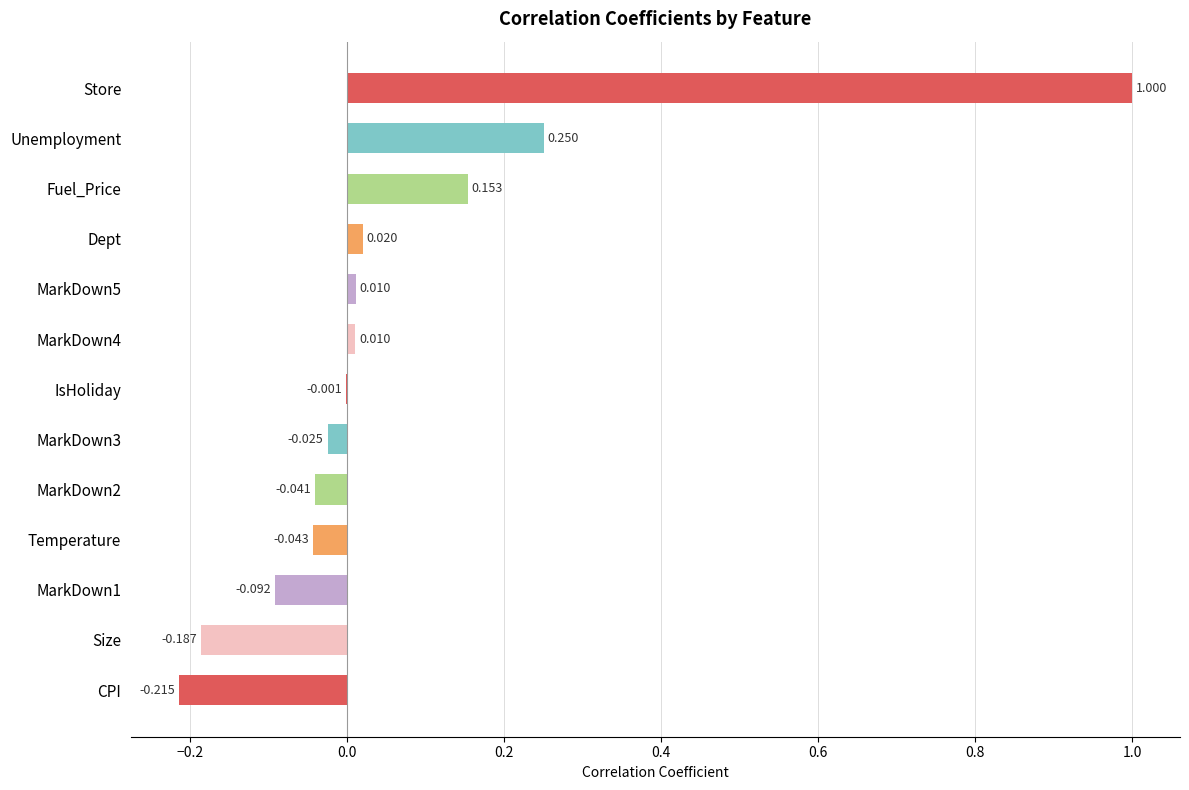

Are the bars horizontal?

Yes